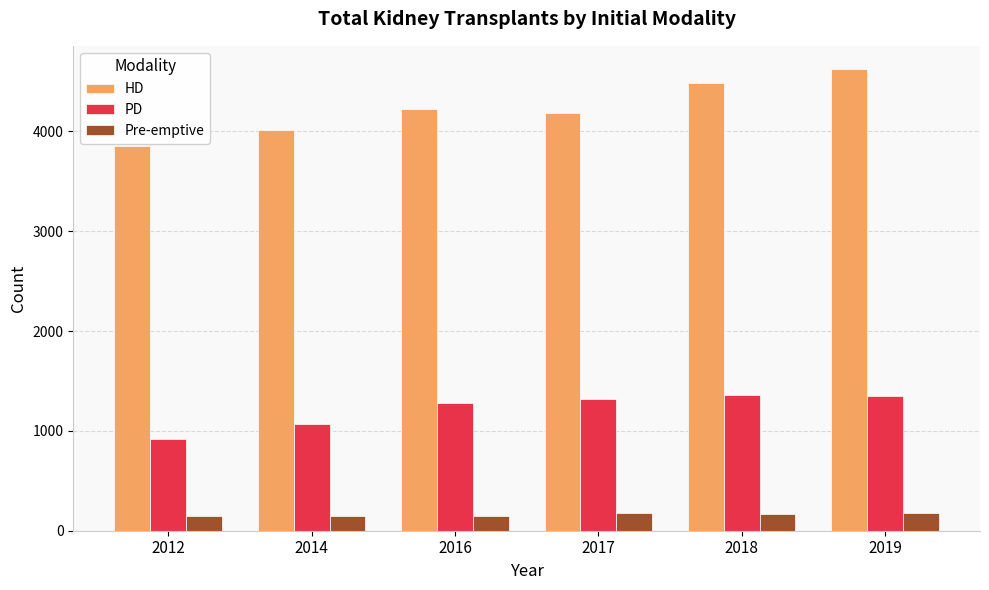

What is the difference between the PD values at 2018 and 2017?

39